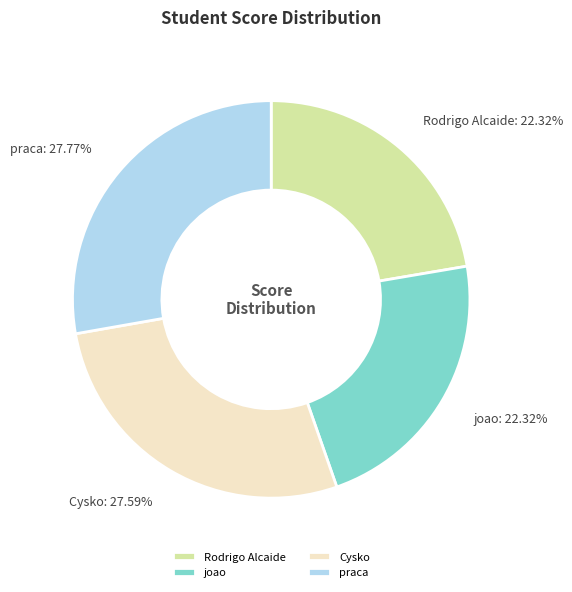

Between joao and Cysko, which is larger?

Cysko